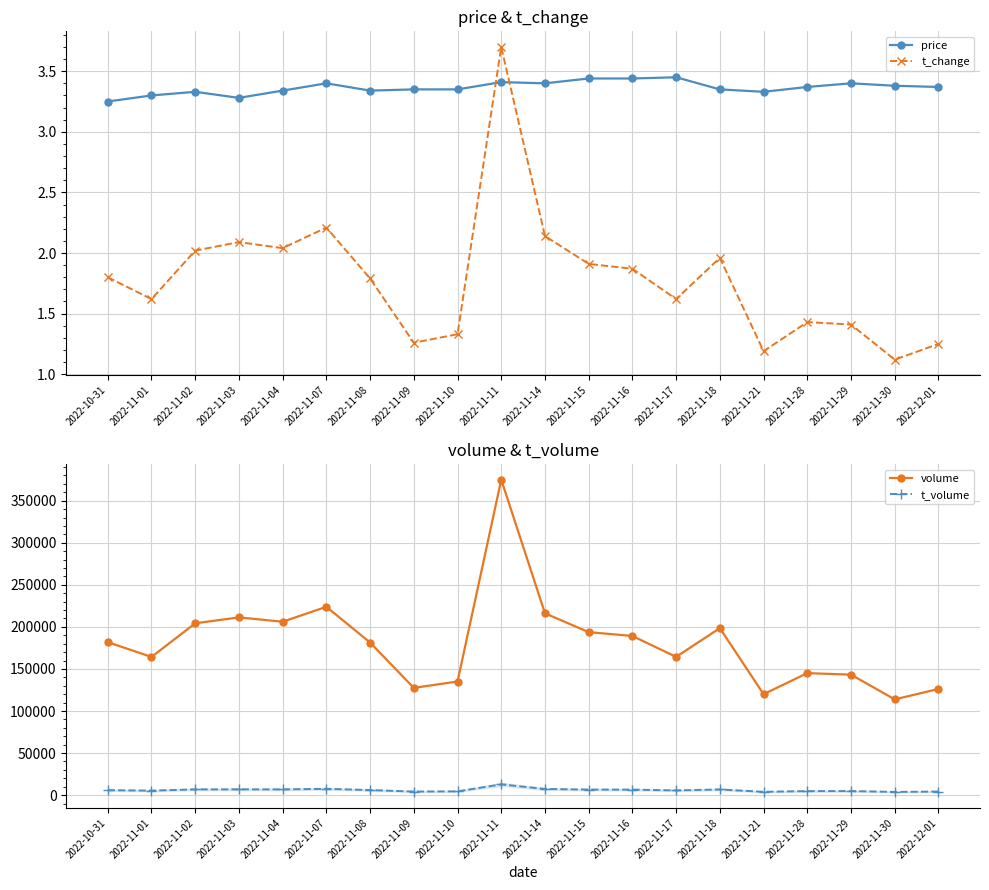

Count the number of categories in the chart.

20